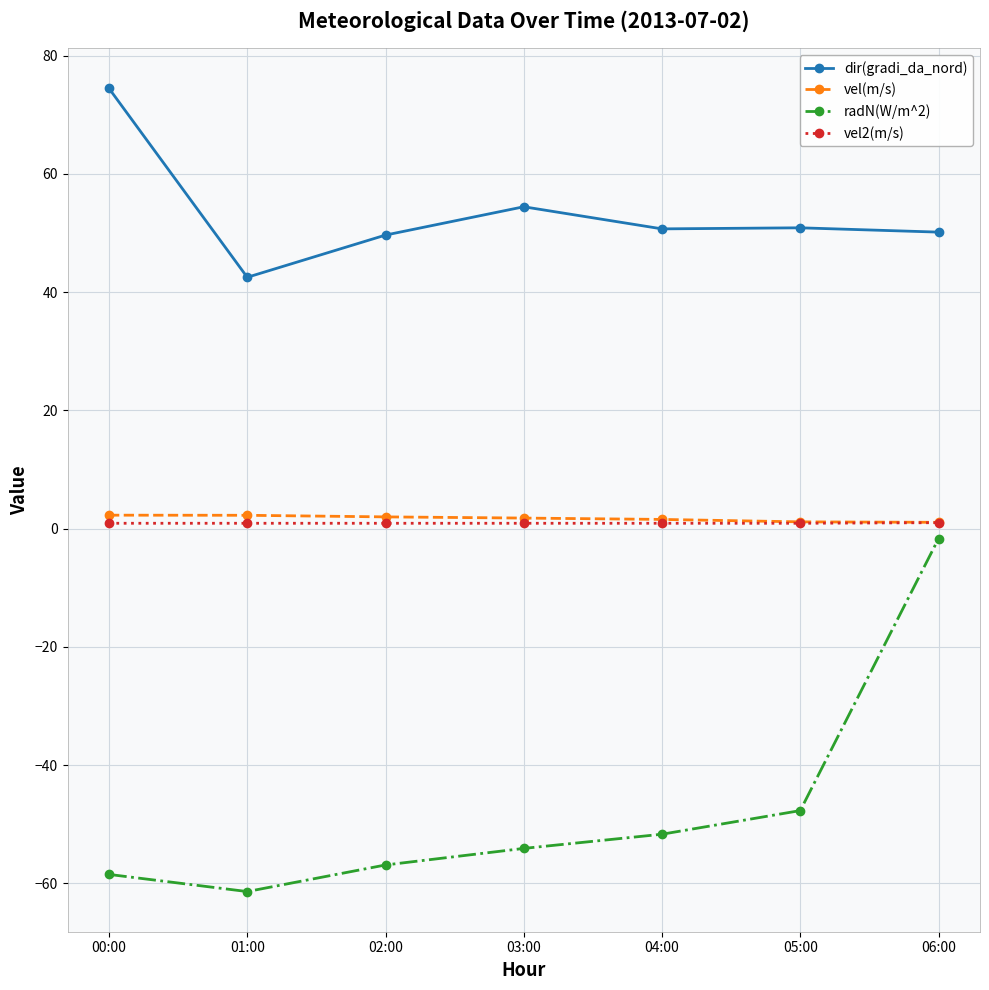

List the series in order of their peak value, highest first.

dir(gradi_da_nord), vel(m/s), vel2(m/s), radN(W/m^2)